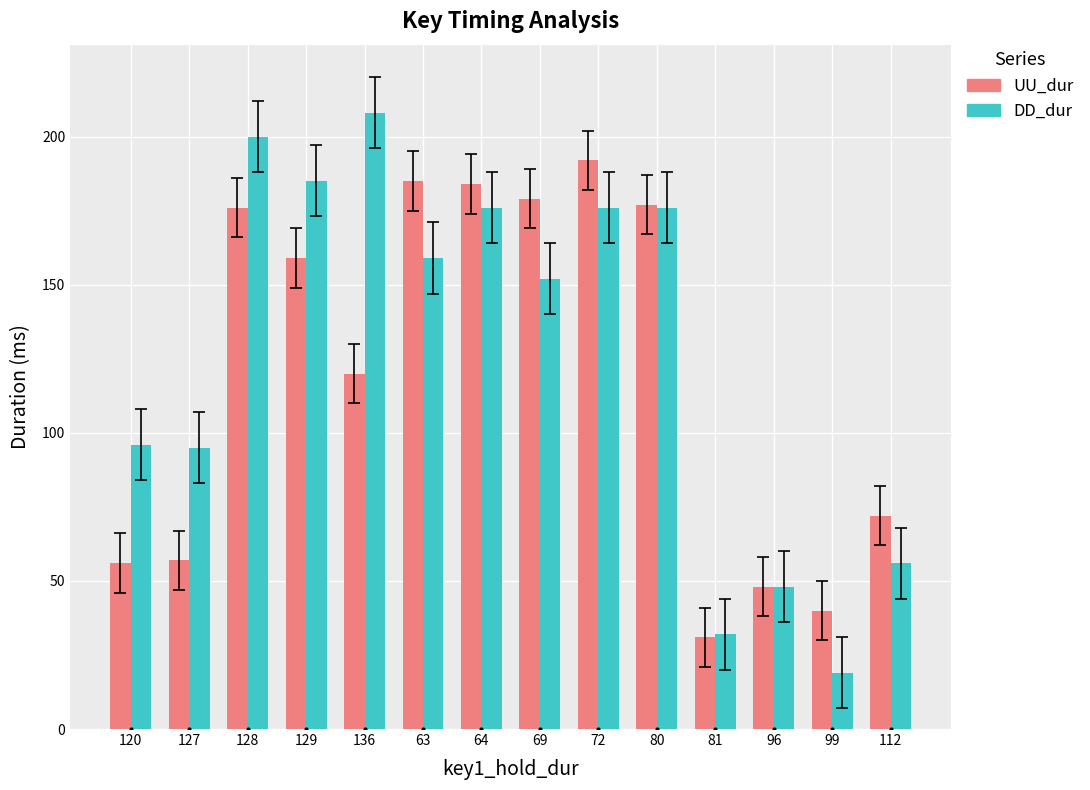

What is the minimum value for DD_dur?

19